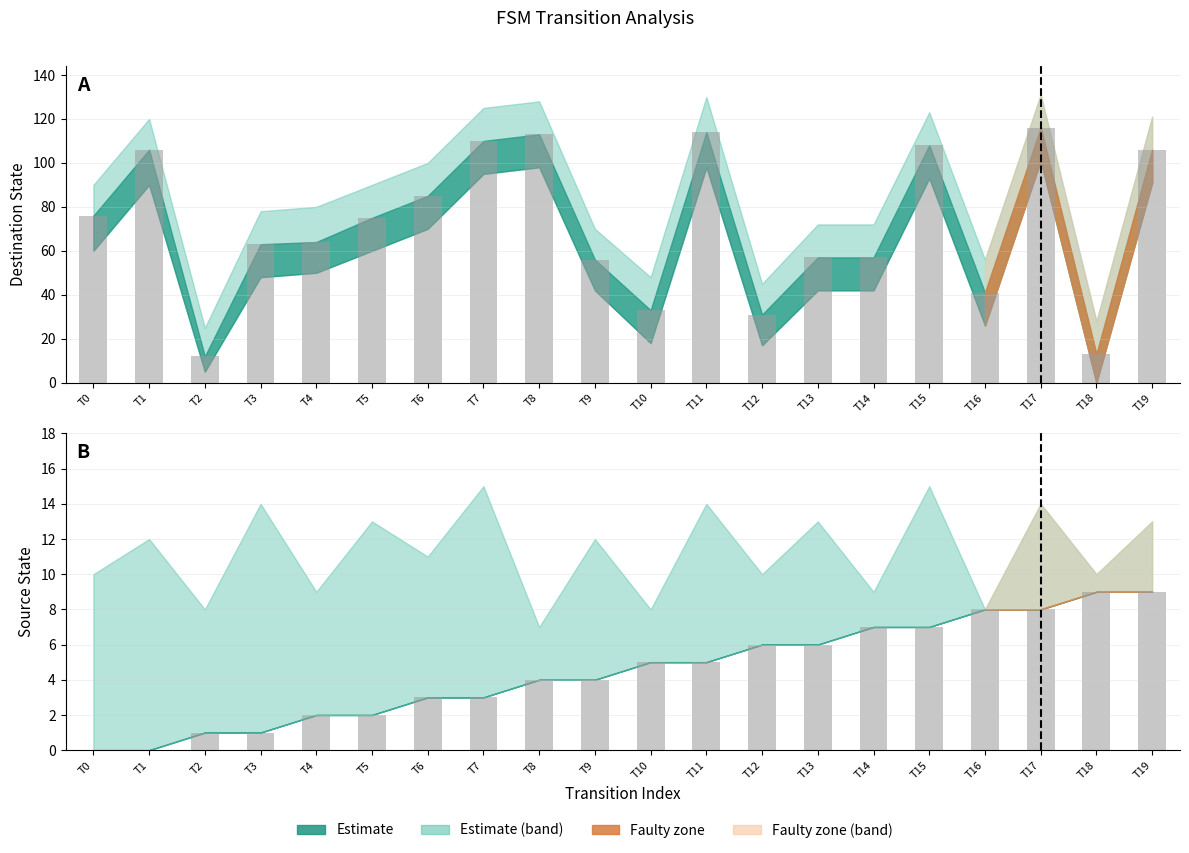

At which label does source_state first exceed 5?

T12